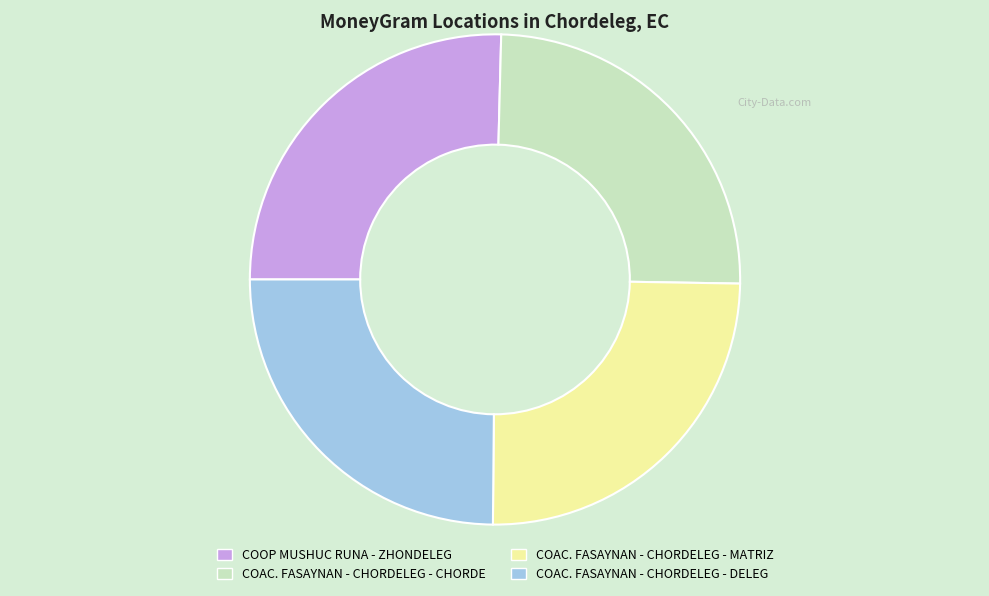

Does COAC. FASAYNAN - CHORDELEG - MATRIZ account for over 50% of the chart?

No